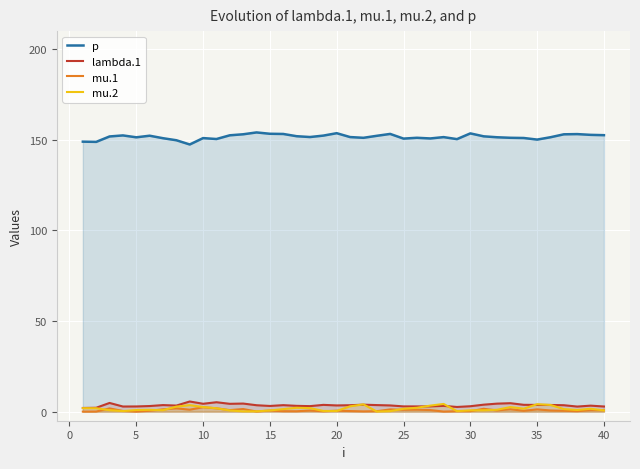

True or false: mu.2 and p cross at least once.

False